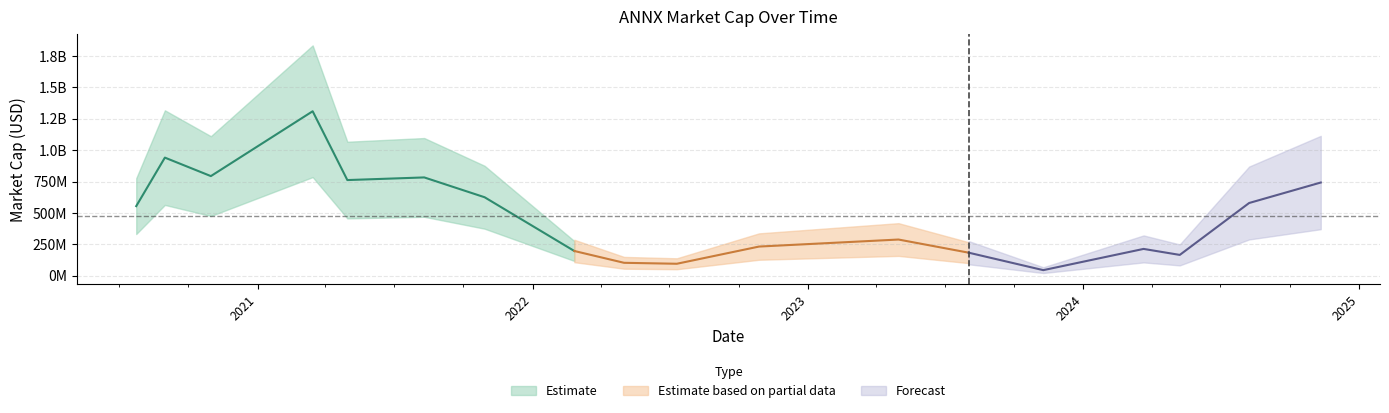

What is the greatest value displayed?

1310000000